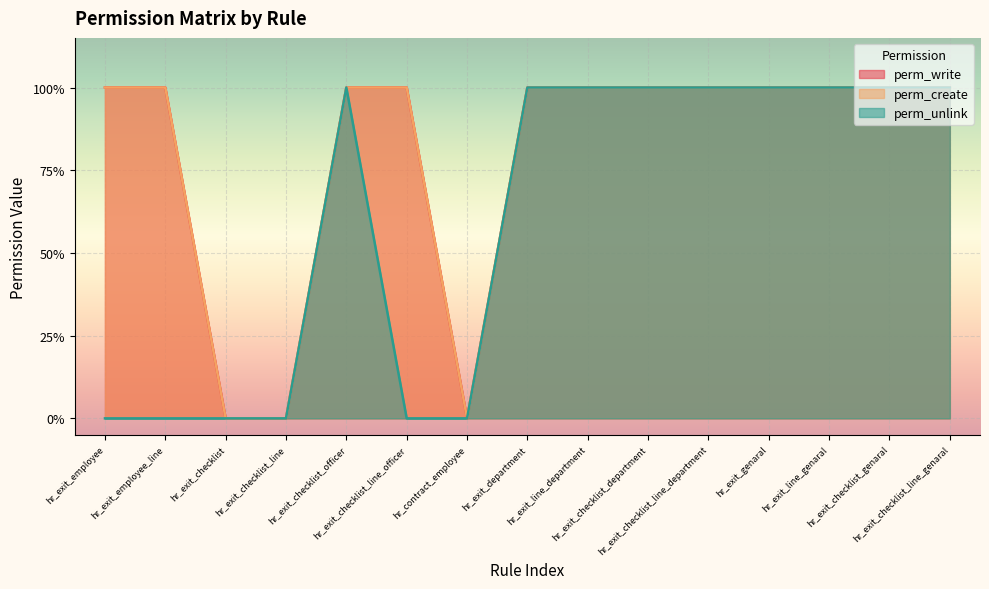

The value of perm_write at hr_exit_line_department is 2. True or false?

False